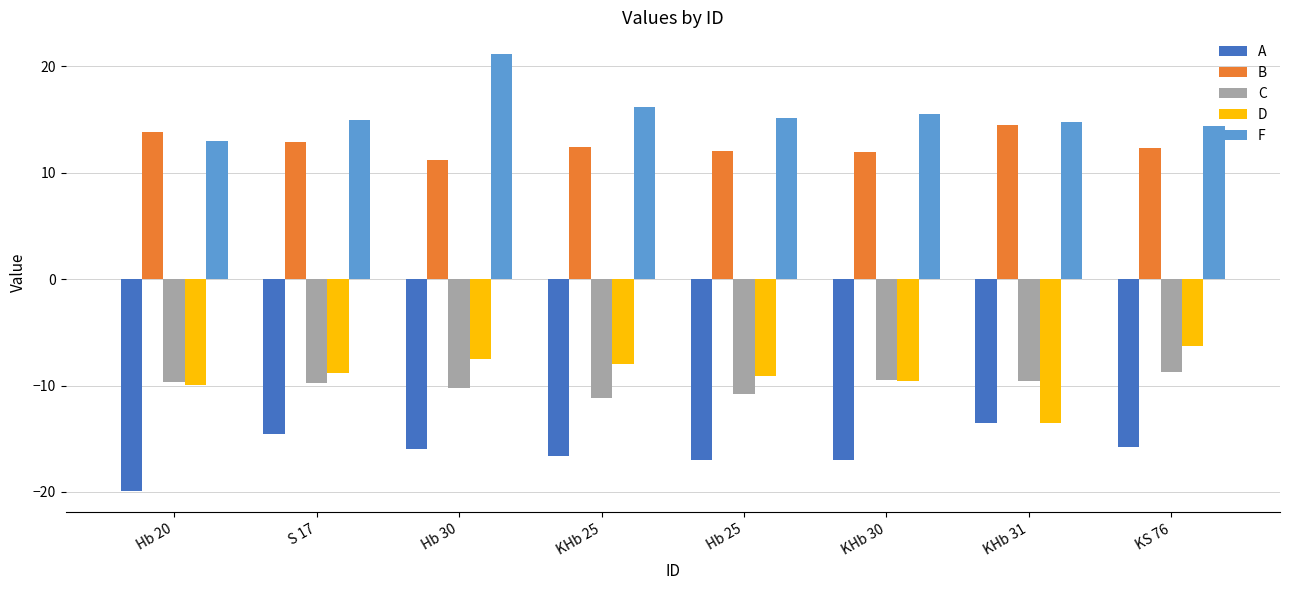

At KHb 25, list the series in order from smallest to largest.

A, C, D, B, F